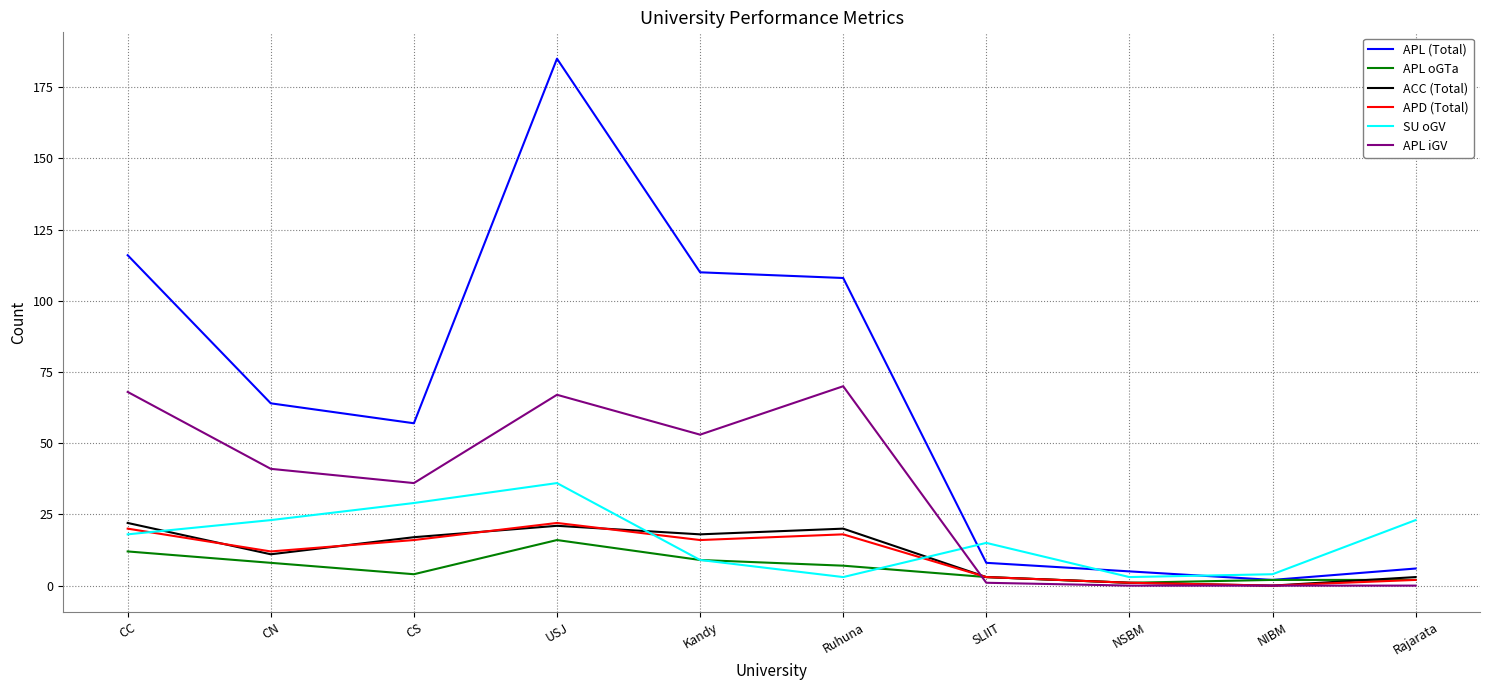

Reading right to left, what are all the values shown in this chart?

APL (Total): Rajarata=6	NIBM=2	NSBM=5	SLIIT=8	Ruhuna=108	Kandy=110	USJ=185	CS=57	CN=64	CC=116
APL oGTa: Rajarata=2	NIBM=2	NSBM=1	SLIIT=3	Ruhuna=7	Kandy=9	USJ=16	CS=4	CN=8	CC=12
ACC (Total): Rajarata=3	NIBM=0	NSBM=1	SLIIT=3	Ruhuna=20	Kandy=18	USJ=21	CS=17	CN=11	CC=22
APD (Total): Rajarata=2	NIBM=0	NSBM=1	SLIIT=3	Ruhuna=18	Kandy=16	USJ=22	CS=16	CN=12	CC=20
SU oGV: Rajarata=23	NIBM=4	NSBM=3	SLIIT=15	Ruhuna=3	Kandy=9	USJ=36	CS=29	CN=23	CC=18
APL iGV: Rajarata=0	NIBM=0	NSBM=0	SLIIT=1	Ruhuna=70	Kandy=53	USJ=67	CS=36	CN=41	CC=68